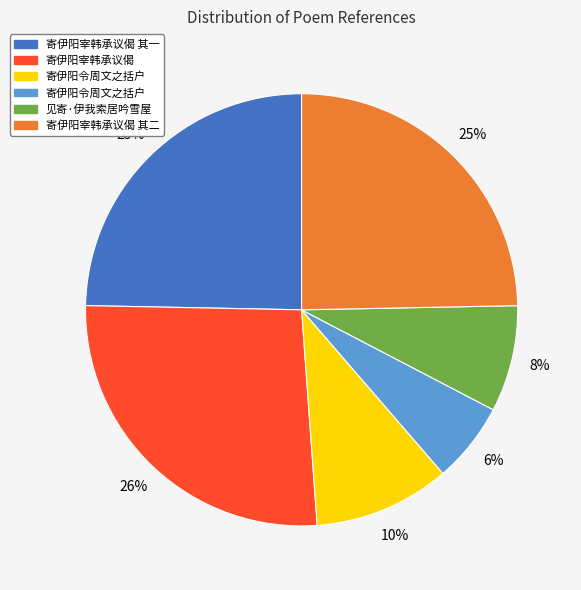

To the nearest percent, what is the difference between the largest and smallest slice percentages?

20%